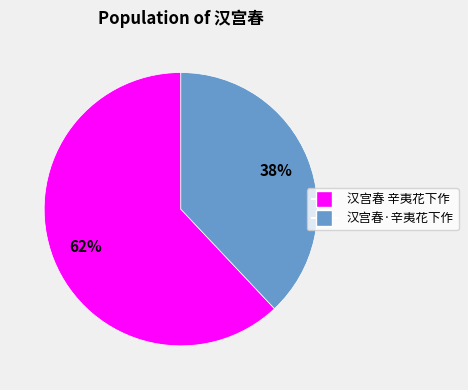

Does 汉宫春·辛夷花下作 account for over 50% of the chart?

No